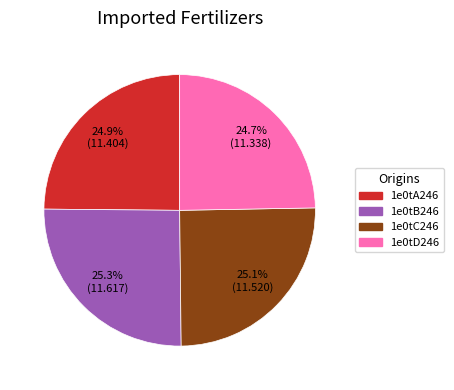

What portion of the pie excludes 1e0tA246?

75.1%